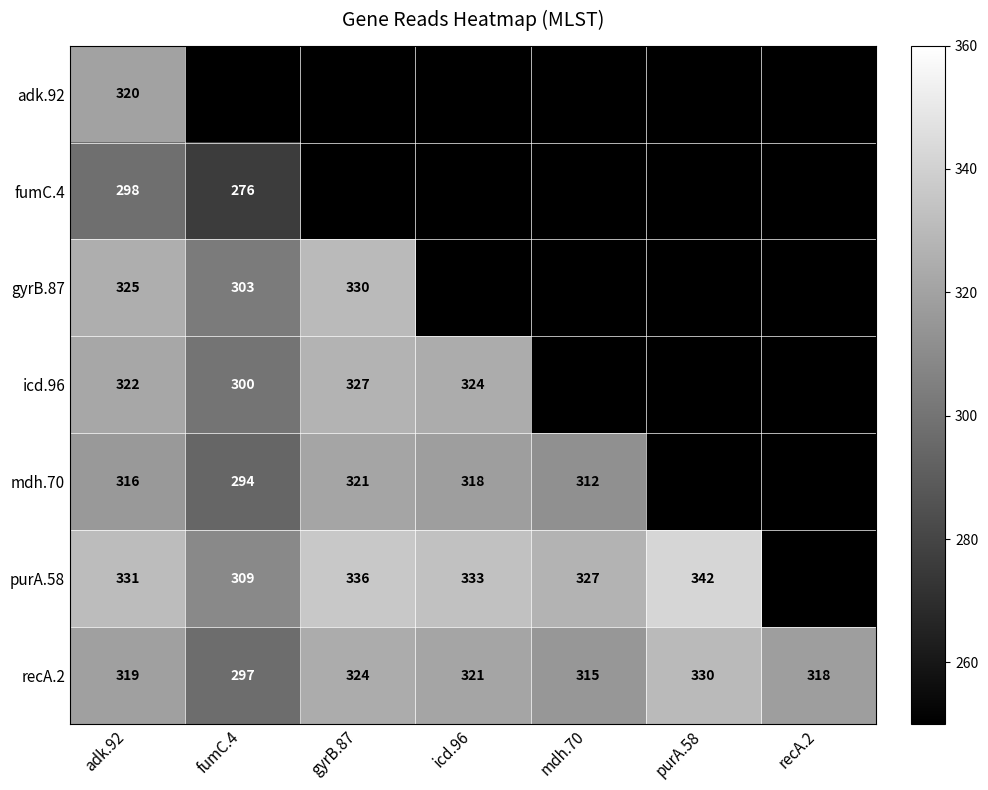

At which label is recA.2 closest to 313?

mdh.70